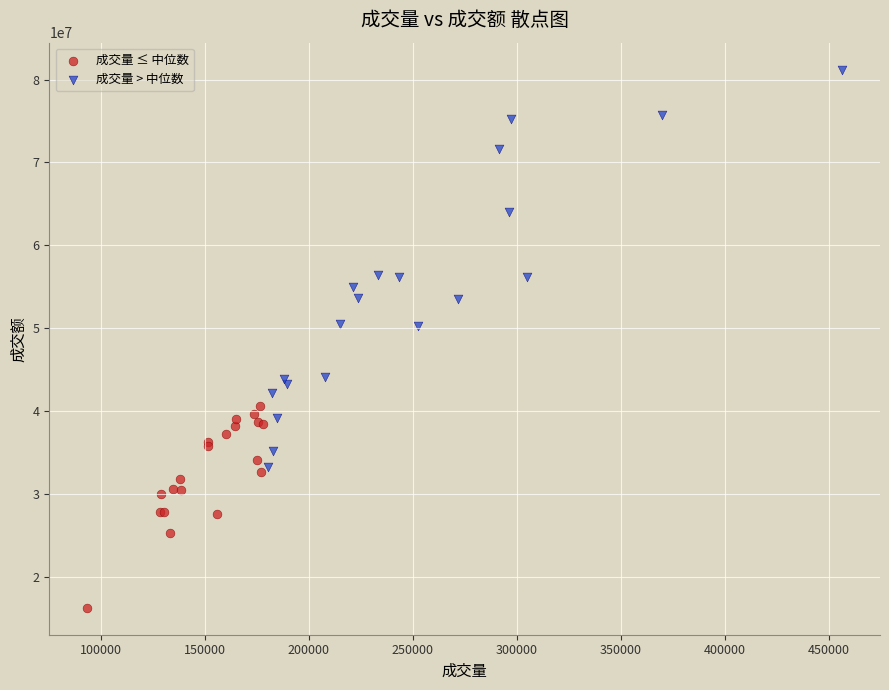

Which series has the widest spread of Y values?

成交量 > 中位数